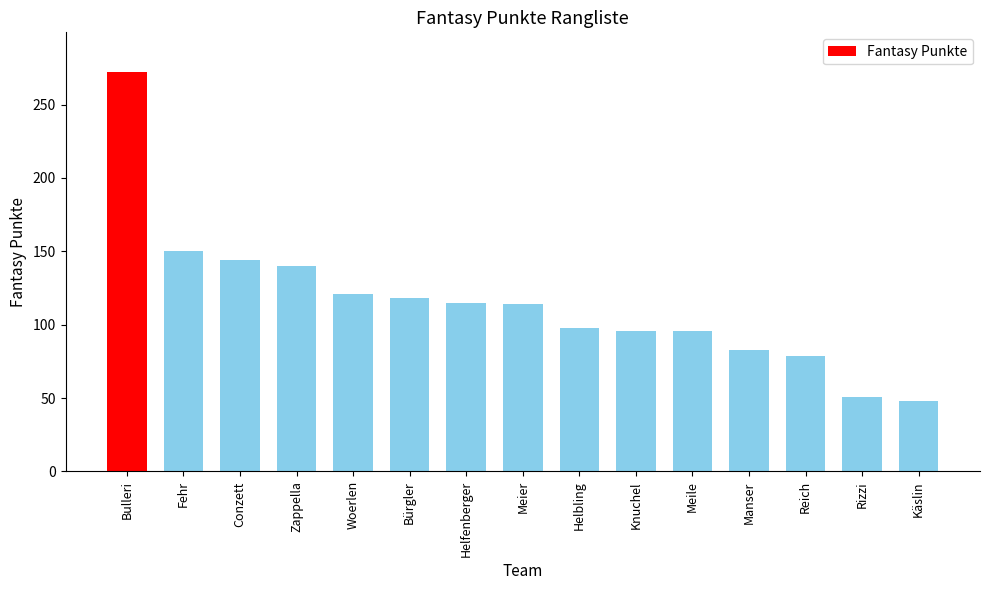

At which category does the chart reach its minimum across all series?

Käslin